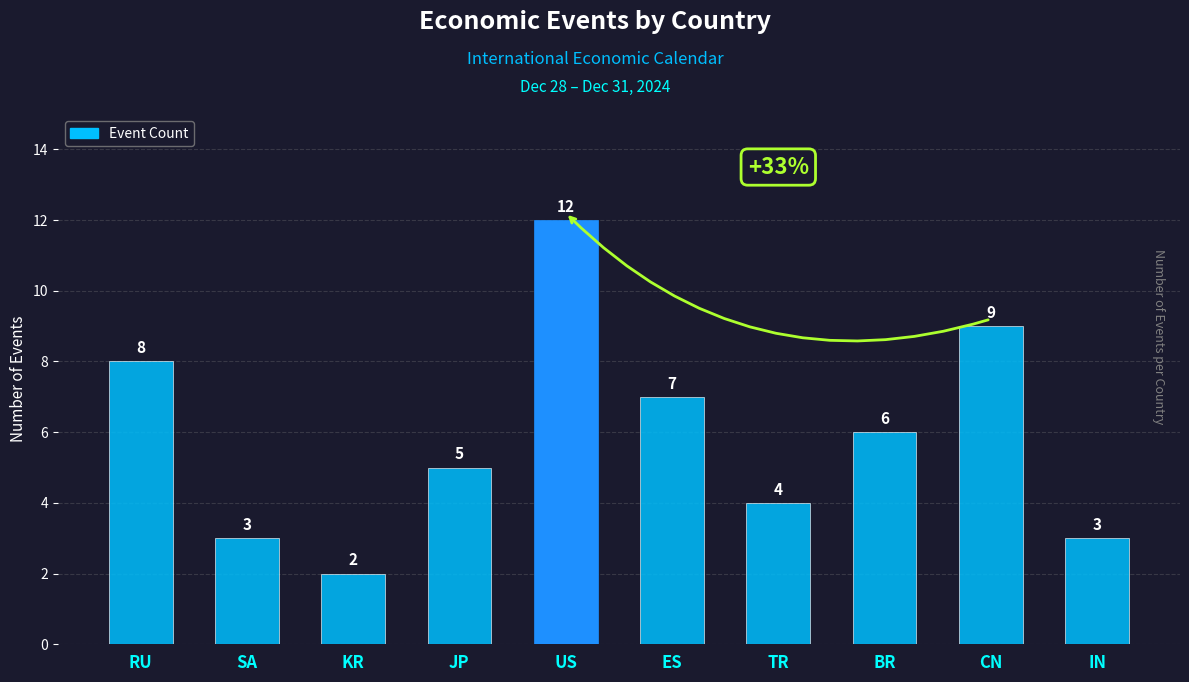

Is it true that the value at JP is 2?

False